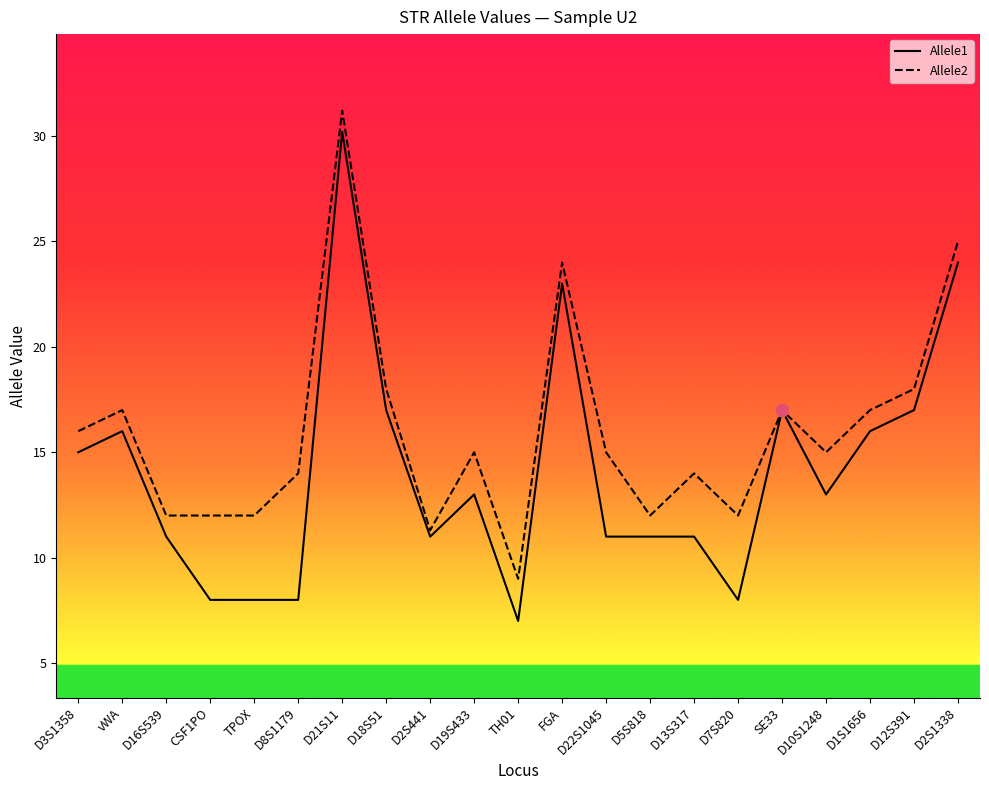

Is the value of Allele1 at D18S51 greater than the value of Allele2 at D8S1179?

Yes